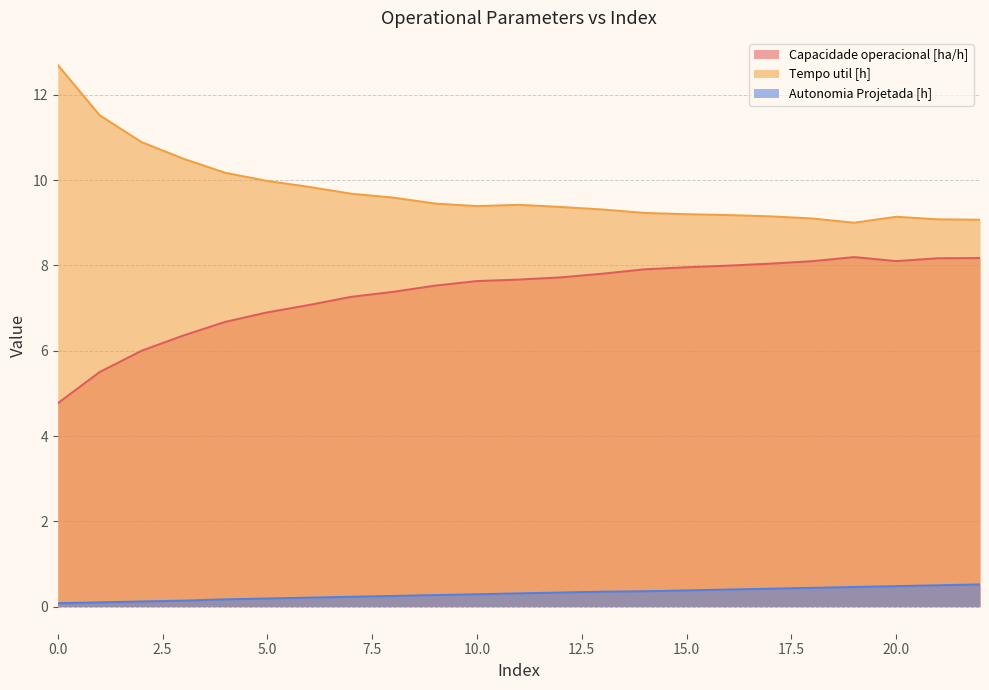

What is the difference between the maximum and minimum values in the Capacidade operacional [ha/h] series?

3.4